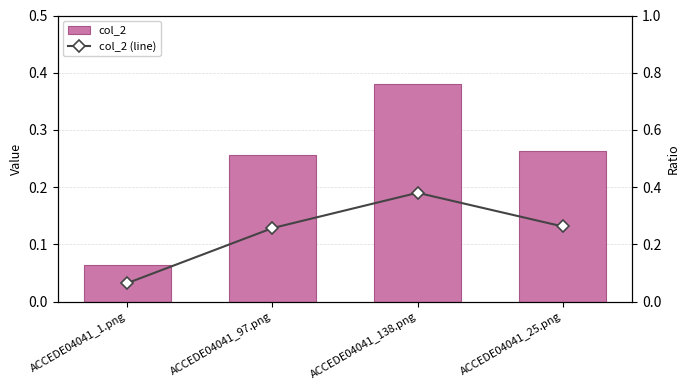

Is the value of col_2 (line) at ACCEDE04041_138.png greater than the value of col_2 at ACCEDE04041_97.png?

Yes